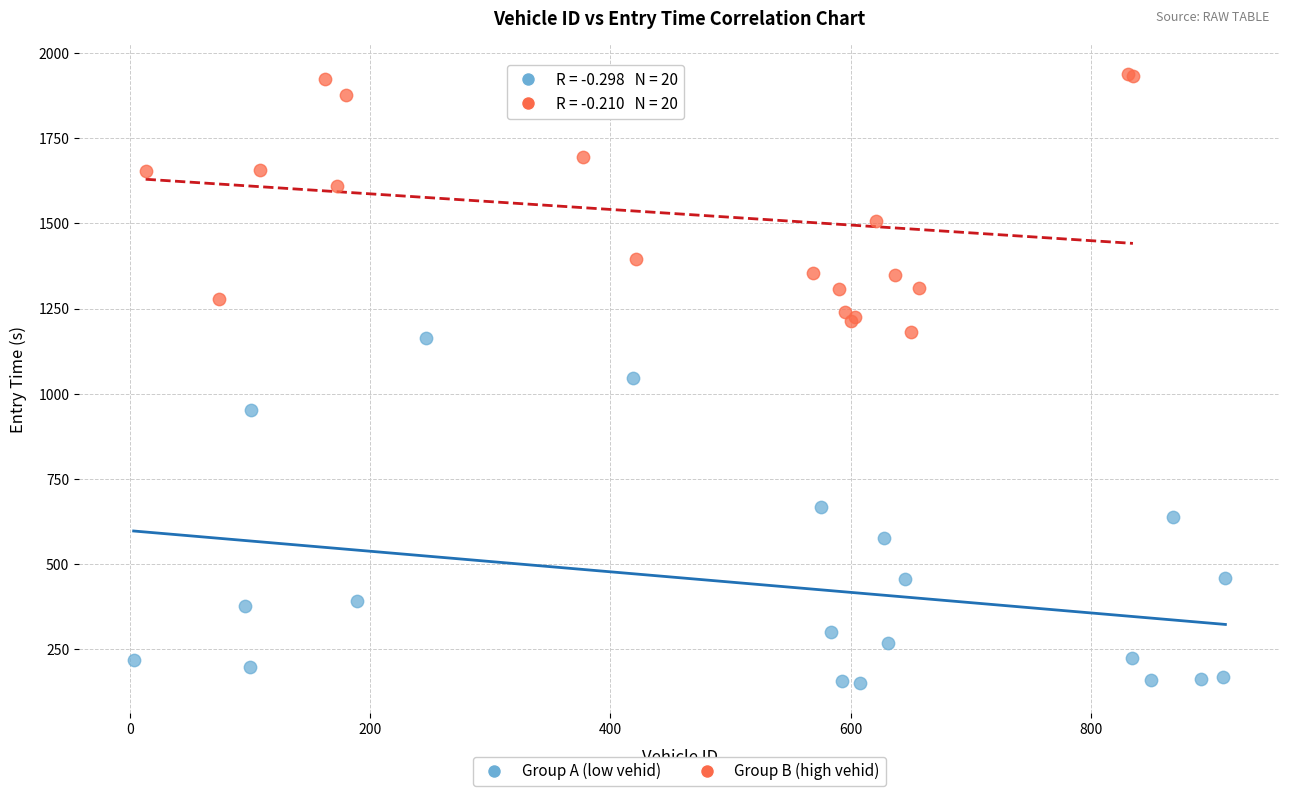

Which series reaches the maximum Y coordinate?

Group B (high vehid)